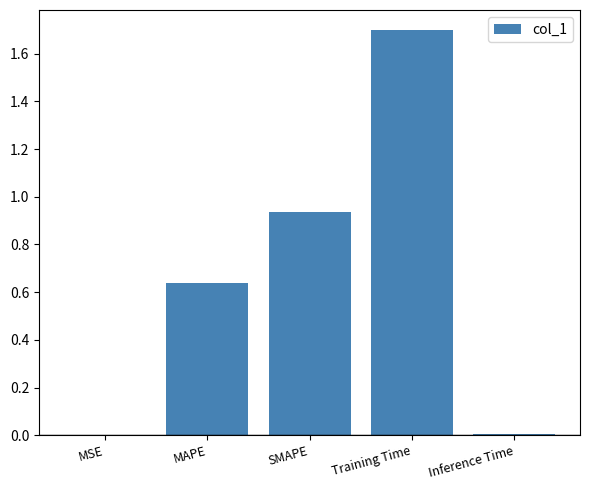

The value at Training Time is 1.7. True or false?

True